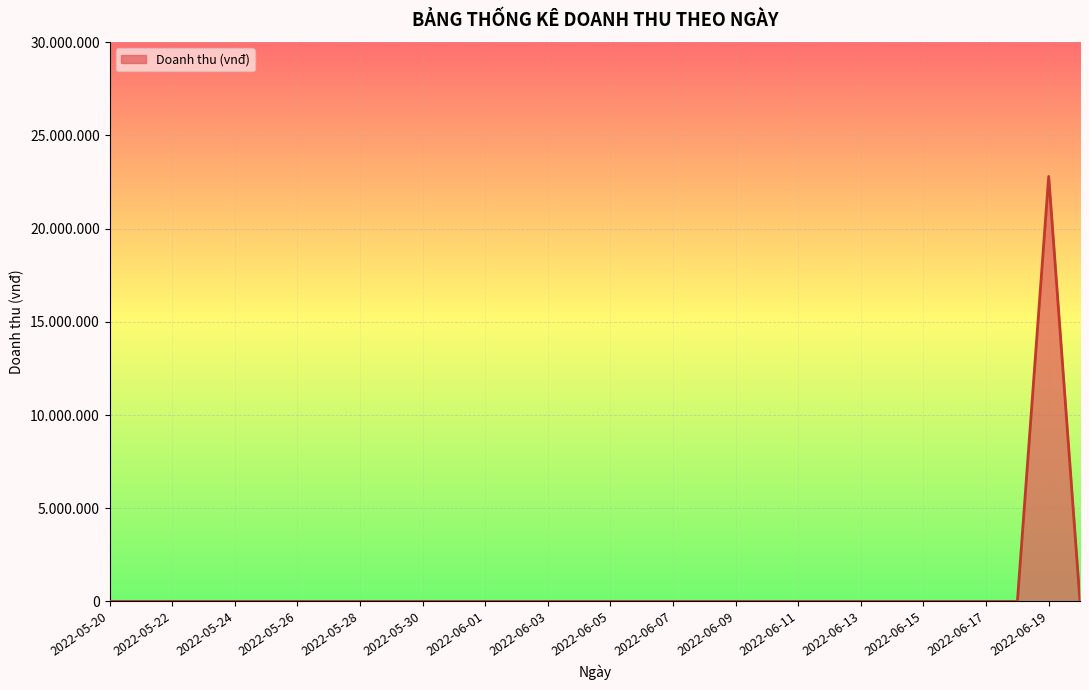

Is this an area chart (filled region under the line)?

Yes